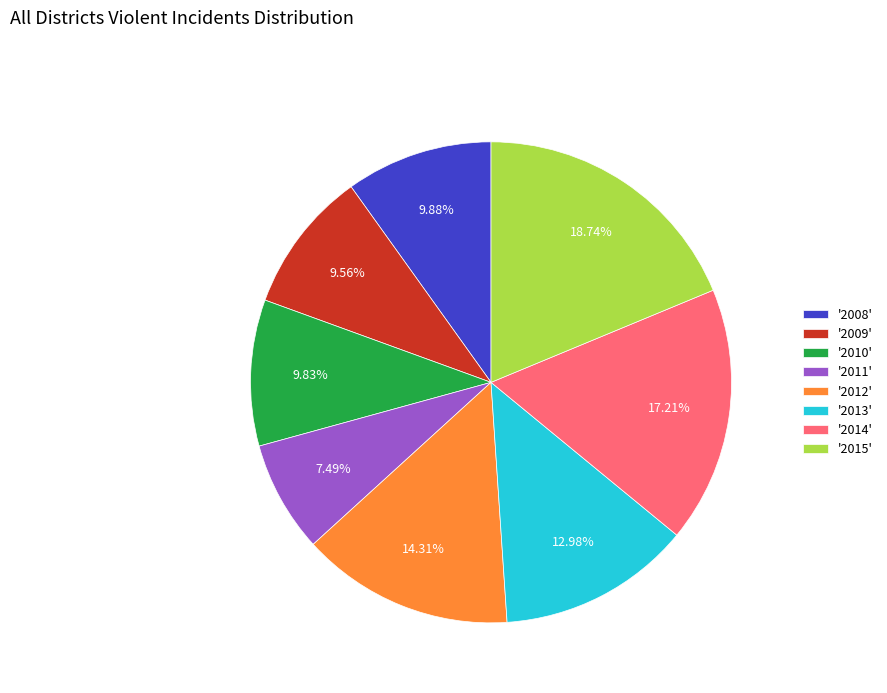

To the nearest percent, what is the difference between the largest and smallest slice percentages?

11%